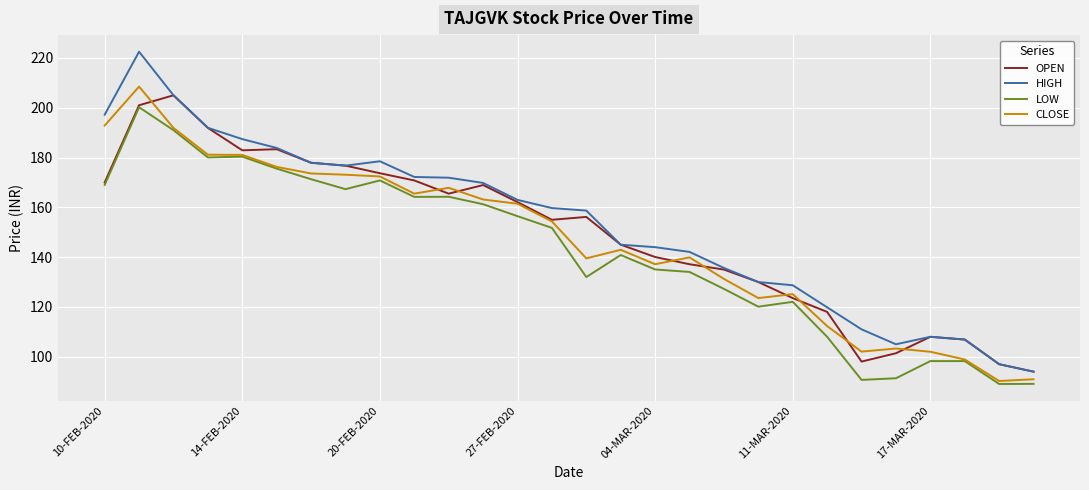

How many lines are shown in the chart?

4